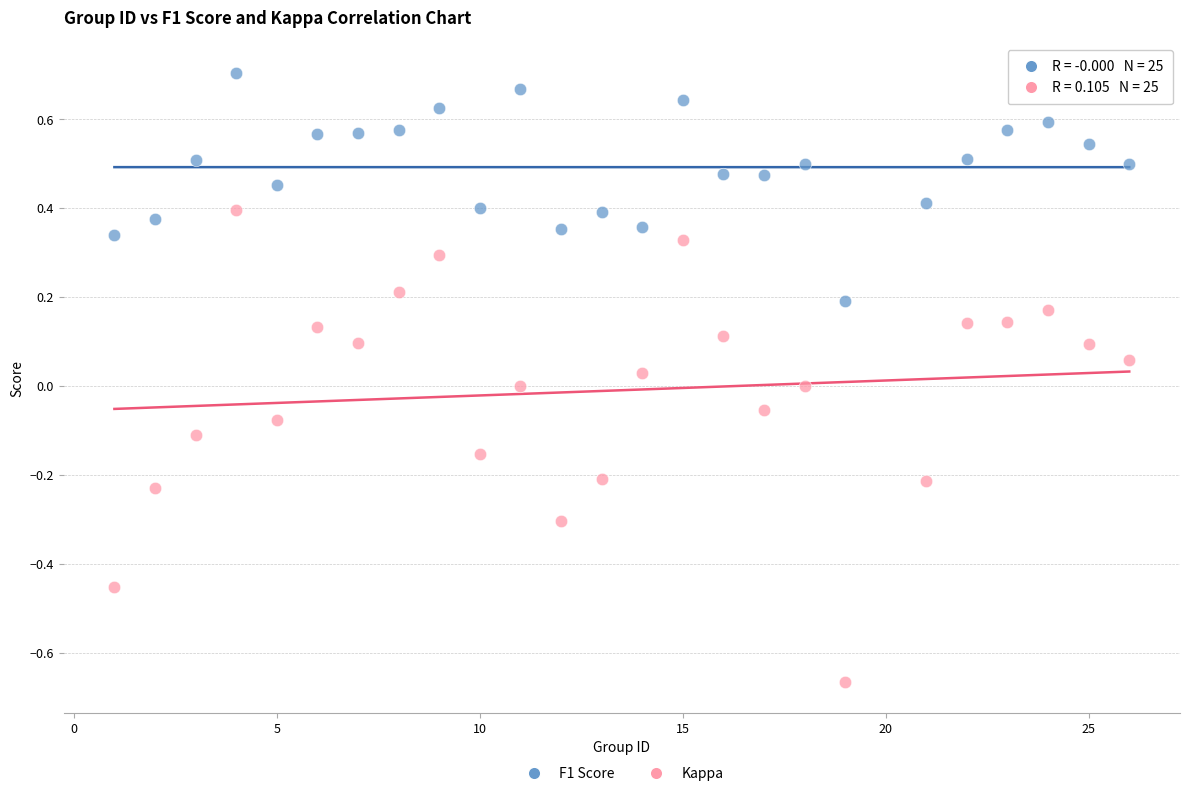

Which series reaches the maximum Y coordinate?

F1 Score